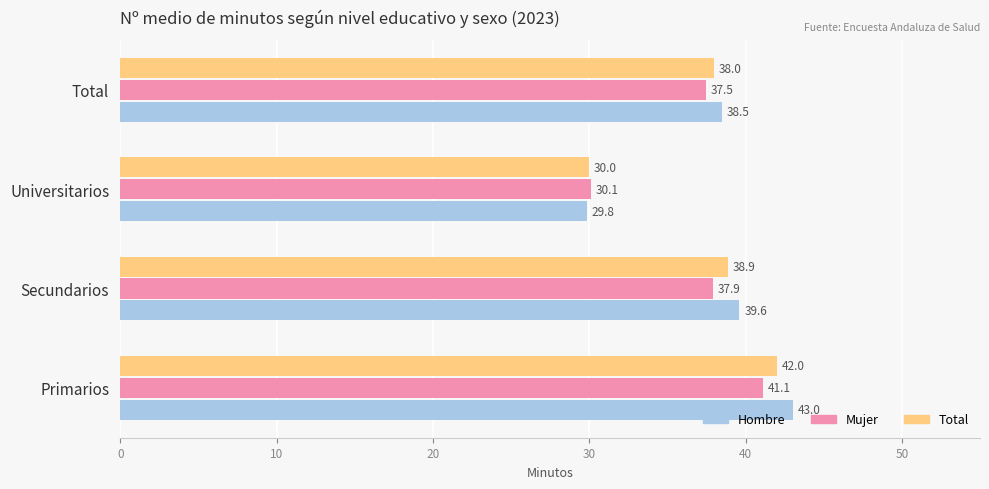

How many categories are shown in the chart?

4